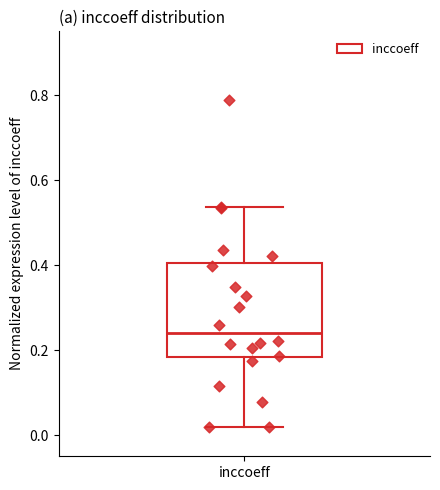

Read this box plot against the y-axis: the position of the median line, the range covered by the box, and the ends of both whiskers. The values are not printed on the chart, so give them approximately, as read against the axis.

median 0.24, box 0.18 to 0.40, whiskers 0.02 to 0.54